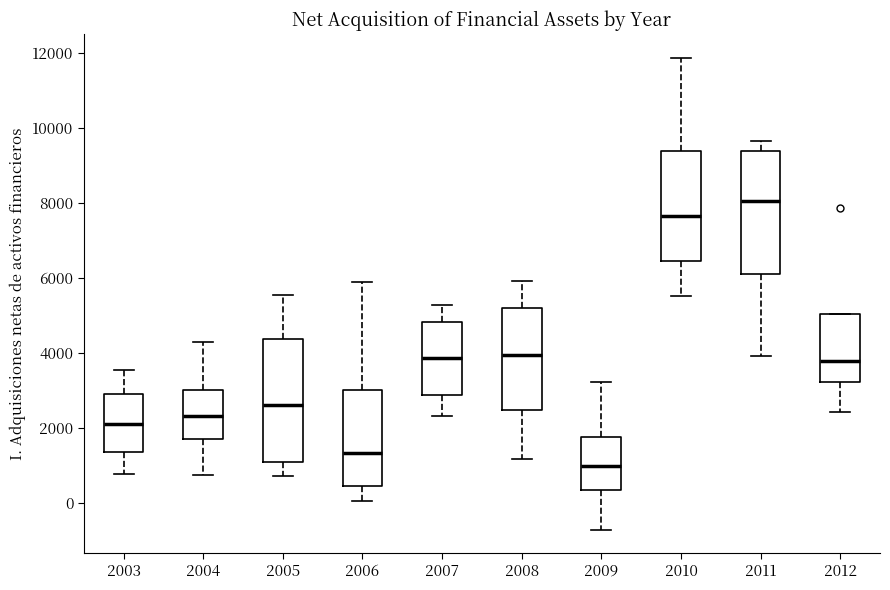

Reading left to right, transcribe this box plot: for each box, give where its median line is, the range the box spans, and where its two whiskers end, as read against the y-axis. The values are not printed on the chart, so give them approximately, as read against the axis.

2003: median 2200, box 1400 to 3000, whiskers 800 to 3600
2004: median 2400, box 1800 to 3000, whiskers 800 to 4200
2005: median 2600, box 1000 to 4400, whiskers 800 to 5600
2006: median 1400, box 400 to 3000, whiskers 0 to 5800
2007: median 3800, box 2800 to 4800, whiskers 2400 to 5200
2008: median 4000, box 2400 to 5200, whiskers 1200 to 6000
2009: median 1000, box 400 to 1800, whiskers -800 to 3200
2010: median 7600, box 6400 to 9400, whiskers 5600 to 11800
2011: median 8000, box 6200 to 9400, whiskers 4000 to 9600
2012: median 3800, box 3200 to 5000, whiskers 2400 to 5000